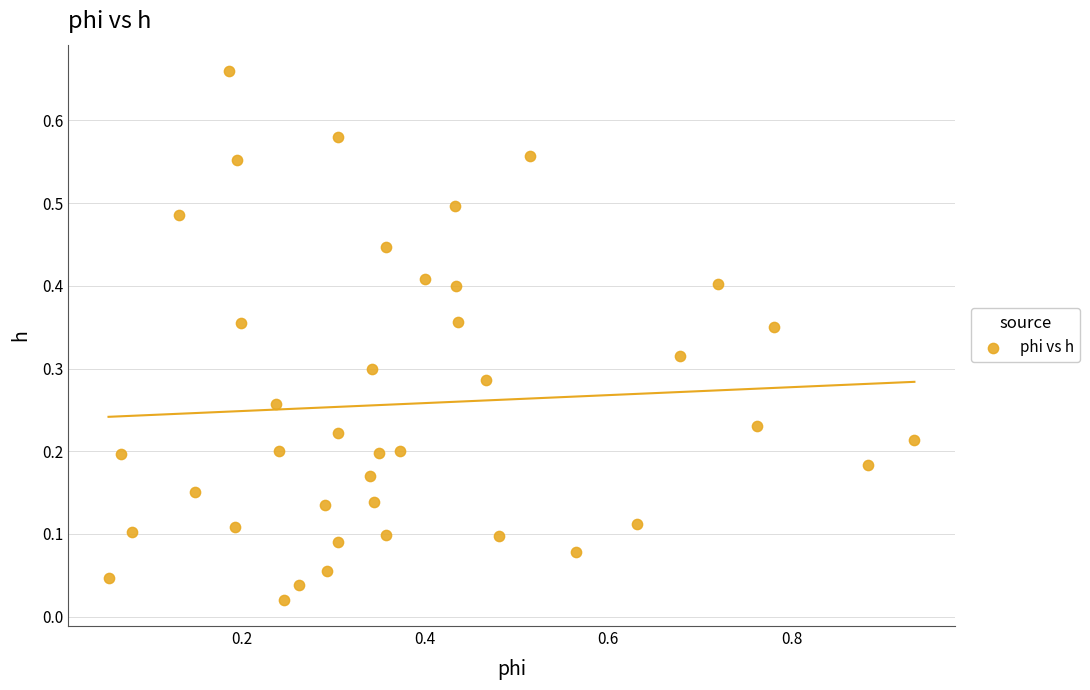

What is the range of X values (max minus min)?

0.9